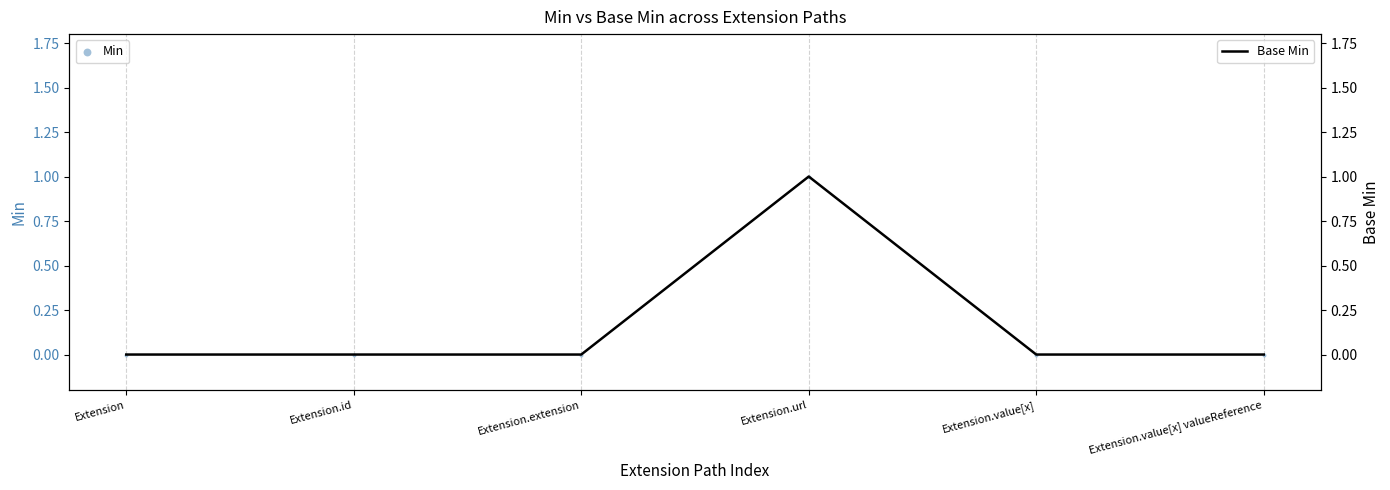

What are all the series names shown in the legend?

Min, Base Min